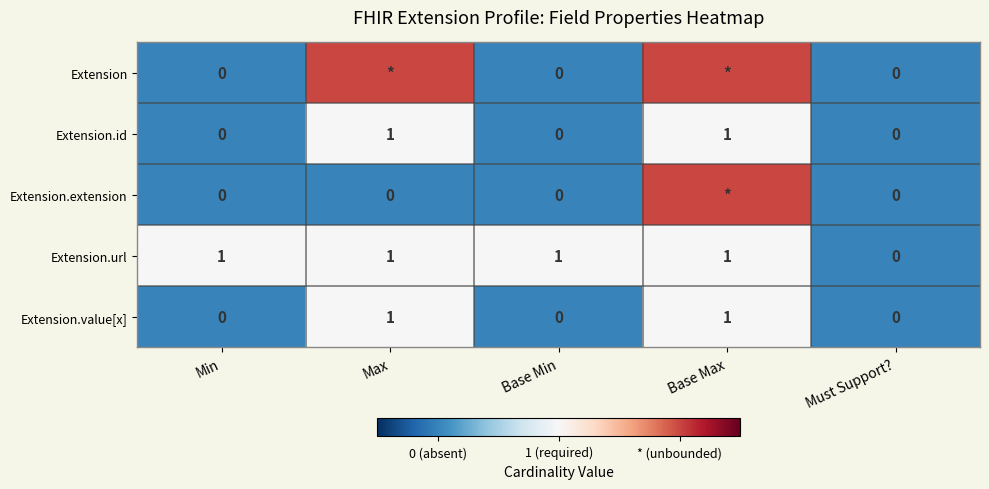

What value does the Extension.value[x] series have at Base Max?

1